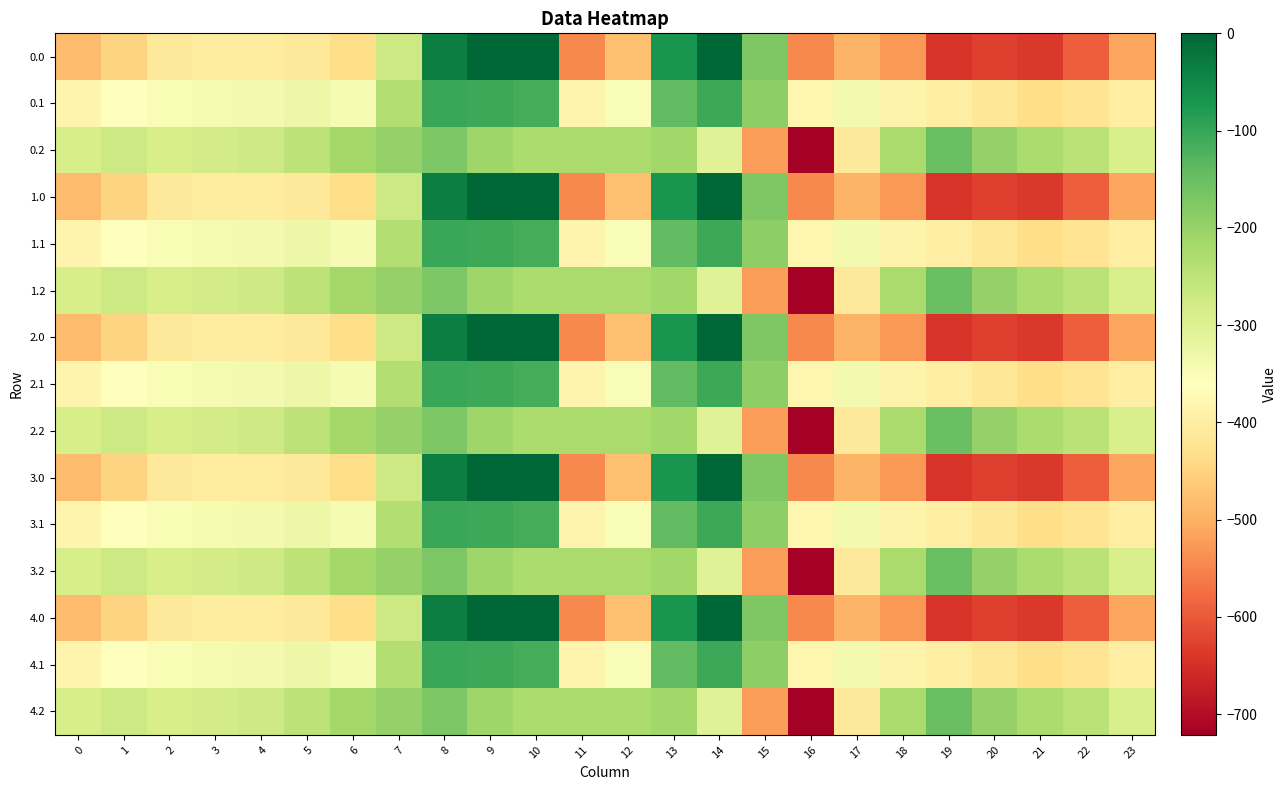

Reading left to right, what are all the values shown in this chart?

0.0: 0=-482.0	1=-449.5	2=-410.3	3=-404.4	4=-404.9	5=-410.8	6=-435.0	7=-270.7	8=-35.0	9=0.0	10=0.0	11=-544.3	12=-477.2	13=-70.2	14=-0.3	15=-172.8	16=-545.4	17=-493.8	18=-529.6	19=-644.5	20=-629.9	21=-638.4	22=-592.3	23=-511.3
0.1: 0=-384.6	1=-361.1	2=-347.9	3=-342.7	4=-339.6	5=-329.5	6=-345.2	7=-234.9	8=-102.3	9=-104.8	10=-114.0	11=-384.7	12=-350.8	13=-141.2	14=-105.5	15=-190.4	16=-380.5	17=-340.1	18=-388.5	19=-399.7	20=-414.5	21=-432.4	22=-419.9	23=-399.4
0.2: 0=-287.1	1=-272.7	2=-285.5	3=-281.0	4=-274.4	5=-248.1	6=-216.4	7=-199.0	8=-169.5	9=-209.6	10=-228.0	11=-225.2	12=-224.3	13=-212.2	14=-301.9	15=-522.2	16=-721.2	17=-409.5	18=-223.1	19=-151.1	20=-199.2	21=-226.4	22=-247.4	23=-287.5
1.0: 0=-482.0	1=-449.5	2=-410.3	3=-404.4	4=-404.9	5=-410.8	6=-435.0	7=-270.7	8=-35.0	9=0.0	10=0.0	11=-544.3	12=-477.2	13=-70.2	14=-0.3	15=-172.8	16=-545.4	17=-493.8	18=-529.6	19=-644.5	20=-629.9	21=-638.4	22=-592.3	23=-511.3
1.1: 0=-384.6	1=-361.1	2=-347.9	3=-342.7	4=-339.6	5=-329.5	6=-345.2	7=-234.9	8=-102.3	9=-104.8	10=-114.0	11=-384.7	12=-350.8	13=-141.2	14=-105.5	15=-190.4	16=-380.5	17=-340.1	18=-388.5	19=-399.7	20=-414.5	21=-432.4	22=-419.9	23=-399.4
1.2: 0=-287.1	1=-272.7	2=-285.5	3=-281.0	4=-274.4	5=-248.1	6=-216.4	7=-199.0	8=-169.5	9=-209.6	10=-228.0	11=-225.2	12=-224.3	13=-212.2	14=-301.9	15=-522.2	16=-721.2	17=-409.5	18=-223.1	19=-151.1	20=-199.2	21=-226.4	22=-247.4	23=-287.5
2.0: 0=-482.0	1=-449.5	2=-410.3	3=-404.4	4=-404.9	5=-410.8	6=-435.0	7=-270.7	8=-35.0	9=0.0	10=0.0	11=-544.3	12=-477.2	13=-70.2	14=-0.3	15=-172.8	16=-545.4	17=-493.8	18=-529.6	19=-644.5	20=-629.9	21=-638.4	22=-592.3	23=-511.3
2.1: 0=-384.6	1=-361.1	2=-347.9	3=-342.7	4=-339.6	5=-329.5	6=-345.2	7=-234.9	8=-102.3	9=-104.8	10=-114.0	11=-384.7	12=-350.8	13=-141.2	14=-105.5	15=-190.4	16=-380.5	17=-340.1	18=-388.5	19=-399.7	20=-414.5	21=-432.4	22=-419.9	23=-399.4
2.2: 0=-287.1	1=-272.7	2=-285.5	3=-281.0	4=-274.4	5=-248.1	6=-216.4	7=-199.0	8=-169.5	9=-209.6	10=-228.0	11=-225.2	12=-224.3	13=-212.2	14=-301.9	15=-522.2	16=-721.2	17=-409.5	18=-223.1	19=-151.1	20=-199.2	21=-226.4	22=-247.4	23=-287.5
3.0: 0=-482.0	1=-449.5	2=-410.3	3=-404.4	4=-404.9	5=-410.8	6=-435.0	7=-270.7	8=-35.0	9=0.0	10=0.0	11=-544.3	12=-477.2	13=-70.2	14=-0.3	15=-172.8	16=-545.4	17=-493.8	18=-529.6	19=-644.5	20=-629.9	21=-638.4	22=-592.3	23=-511.3
3.1: 0=-384.6	1=-361.1	2=-347.9	3=-342.7	4=-339.6	5=-329.5	6=-345.2	7=-234.9	8=-102.3	9=-104.8	10=-114.0	11=-384.7	12=-350.8	13=-141.2	14=-105.5	15=-190.4	16=-380.5	17=-340.1	18=-388.5	19=-399.7	20=-414.5	21=-432.4	22=-419.9	23=-399.4
3.2: 0=-287.1	1=-272.7	2=-285.5	3=-281.0	4=-274.4	5=-248.1	6=-216.4	7=-199.0	8=-169.5	9=-209.6	10=-228.0	11=-225.2	12=-224.3	13=-212.2	14=-301.9	15=-522.2	16=-721.2	17=-409.5	18=-223.1	19=-151.1	20=-199.2	21=-226.4	22=-247.4	23=-287.5
4.0: 0=-482.0	1=-449.5	2=-410.3	3=-404.4	4=-404.9	5=-410.8	6=-435.0	7=-270.7	8=-35.0	9=0.0	10=0.0	11=-544.3	12=-477.2	13=-70.2	14=-0.3	15=-172.8	16=-545.4	17=-493.8	18=-529.6	19=-644.5	20=-629.9	21=-638.4	22=-592.3	23=-511.3
4.1: 0=-384.6	1=-361.1	2=-347.9	3=-342.7	4=-339.6	5=-329.5	6=-345.2	7=-234.9	8=-102.3	9=-104.8	10=-114.0	11=-384.7	12=-350.8	13=-141.2	14=-105.5	15=-190.4	16=-380.5	17=-340.1	18=-388.5	19=-399.7	20=-414.5	21=-432.4	22=-419.9	23=-399.4
4.2: 0=-287.1	1=-272.7	2=-285.5	3=-281.0	4=-274.4	5=-248.1	6=-216.4	7=-199.0	8=-169.5	9=-209.6	10=-228.0	11=-225.2	12=-224.3	13=-212.2	14=-301.9	15=-522.2	16=-721.2	17=-409.5	18=-223.1	19=-151.1	20=-199.2	21=-226.4	22=-247.4	23=-287.5